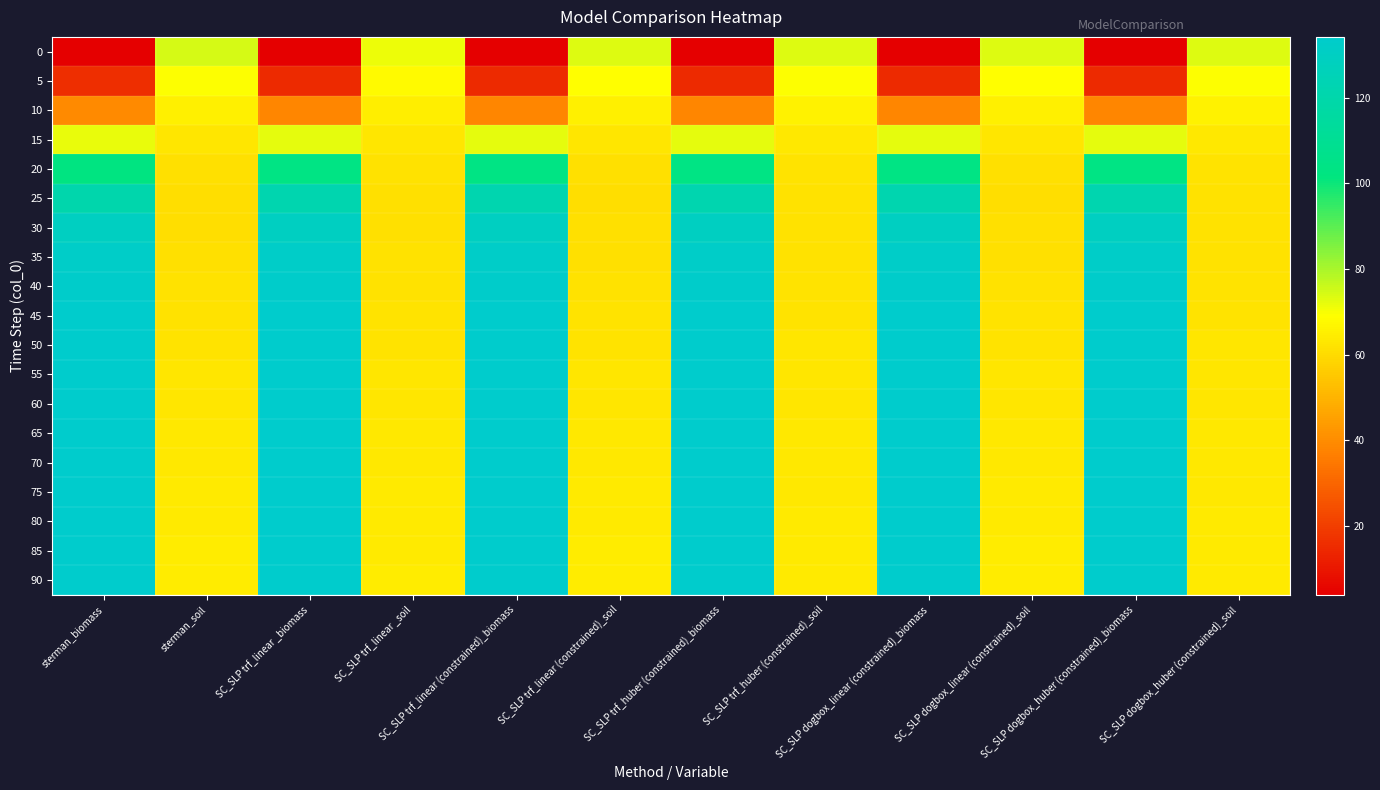

What is the spread (max minus min) of values at sterman_soil?

13.6